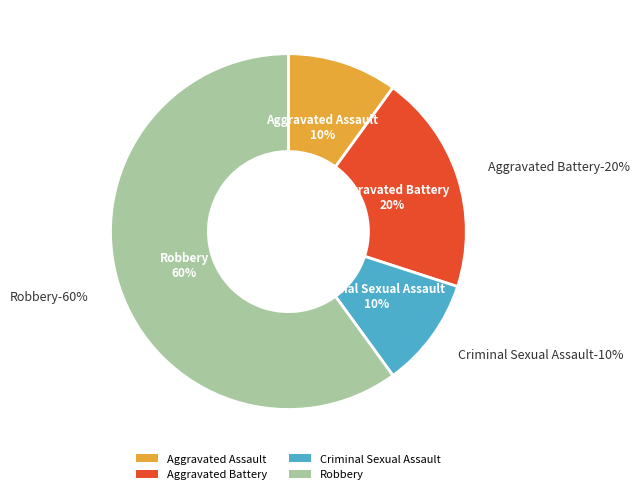

What percentage is the Criminal Sexual Assault slice, to the nearest percent?

10%